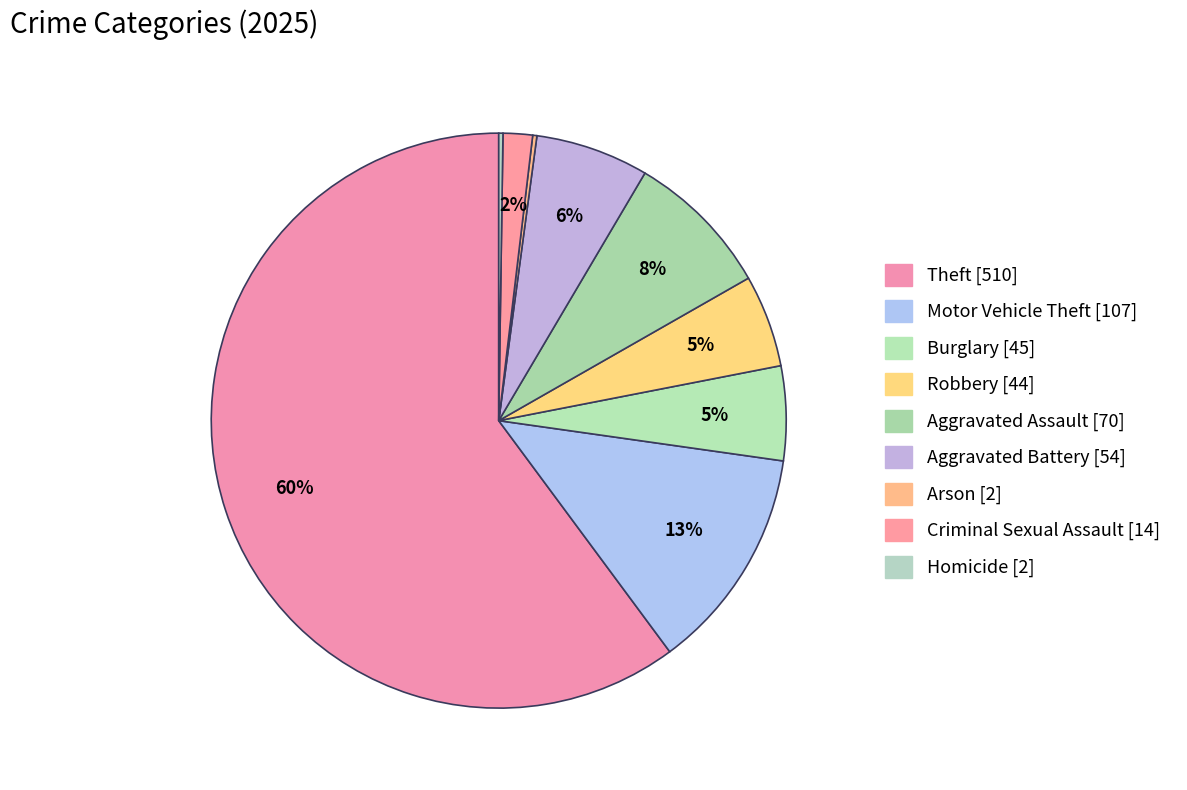

Count the number of slices in the pie.

9